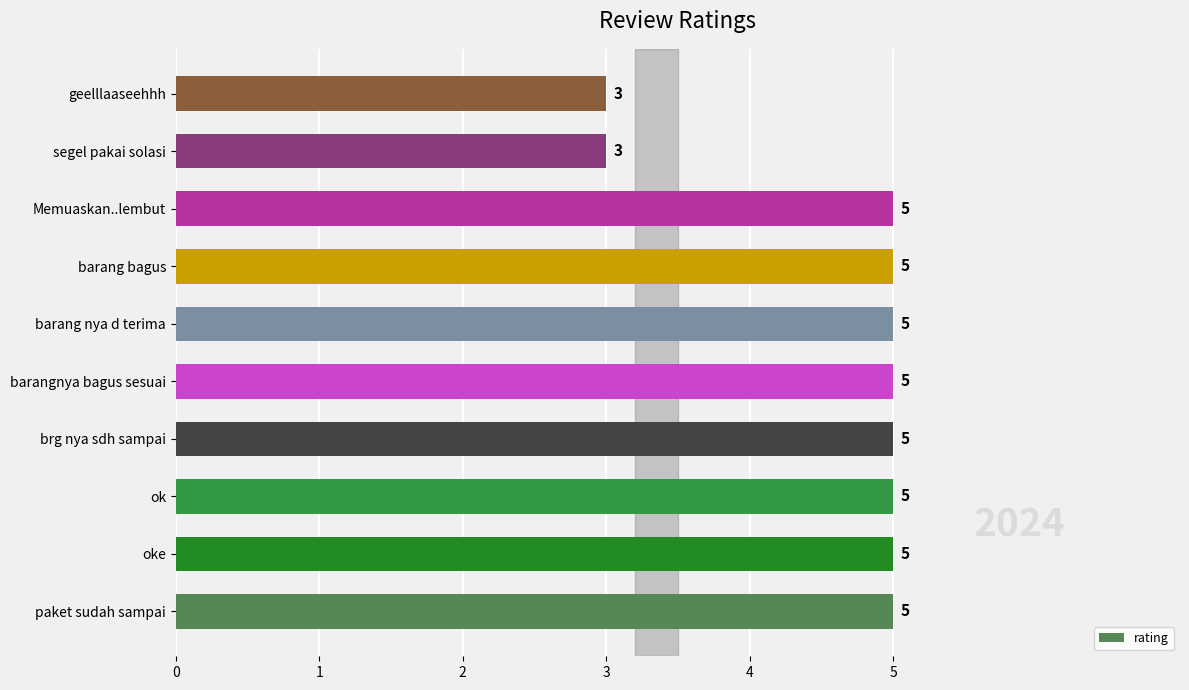

Count the values in the range 5 to 6.

8